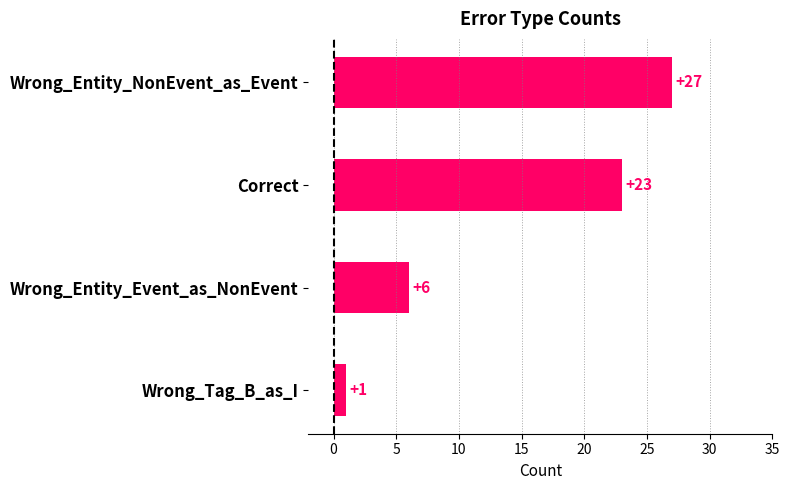

Approximately how many times larger is the value at Wrong_Entity_NonEvent_as_Event compared to Wrong_Tag_B_as_I?

27.0